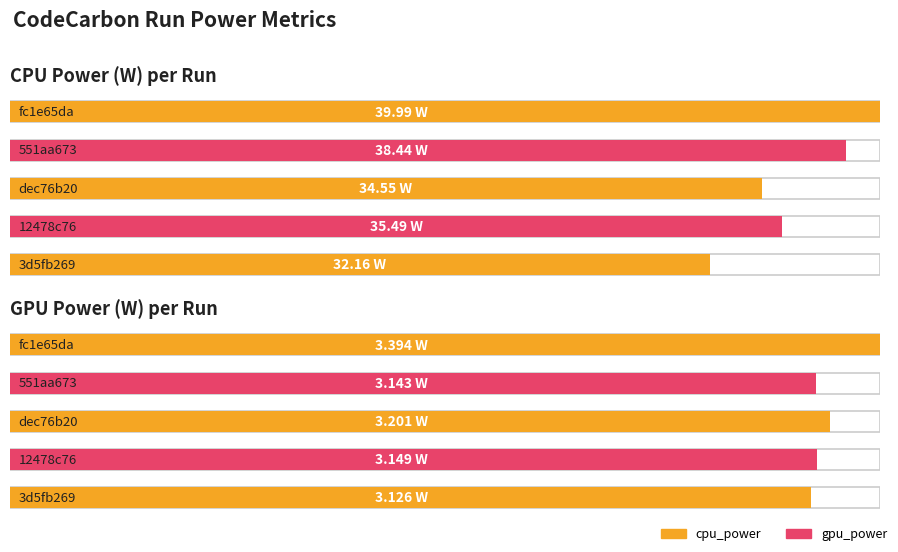

Is it true that cpu_power equals 34.5 at dec76b20?

True